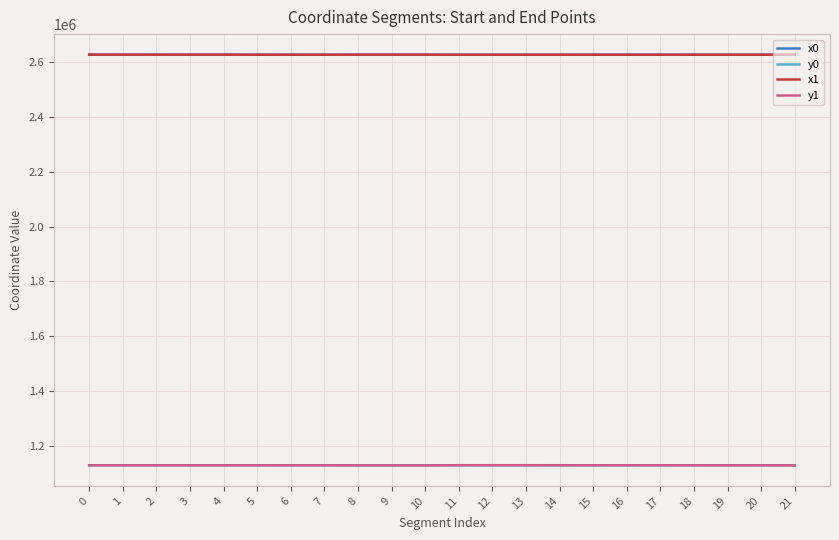

What is the total value across all series at 1?

7512491.2